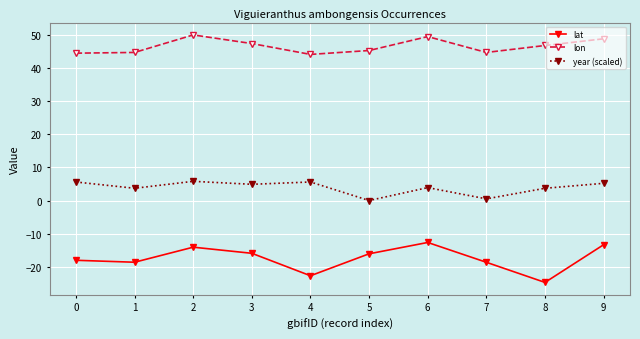

What is the sum of the lat values at 6 and 9?

-26.0